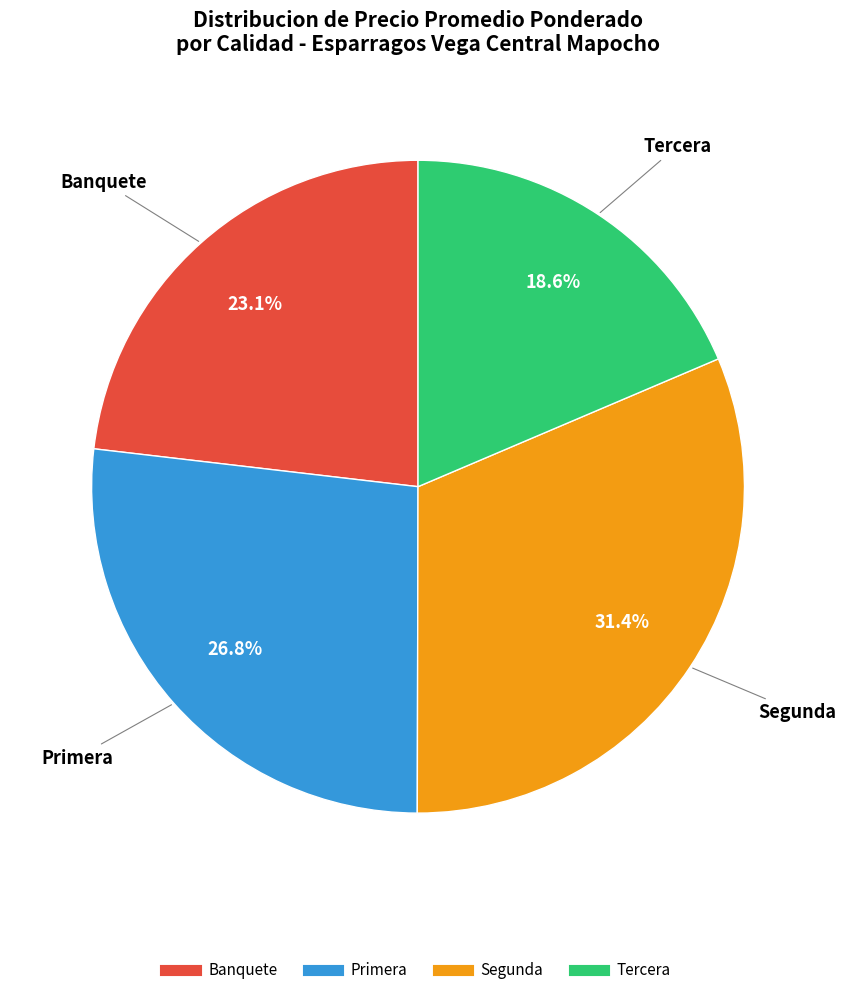

Count the number of slices in the pie.

4